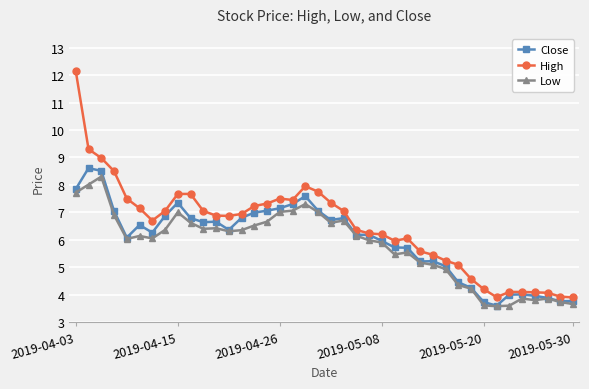

Which series has the largest range (max minus min)?

High